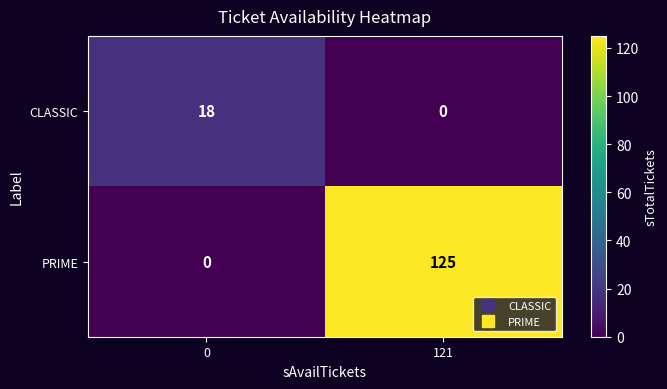

Is it true that CLASSIC equals 18 at 0?

True